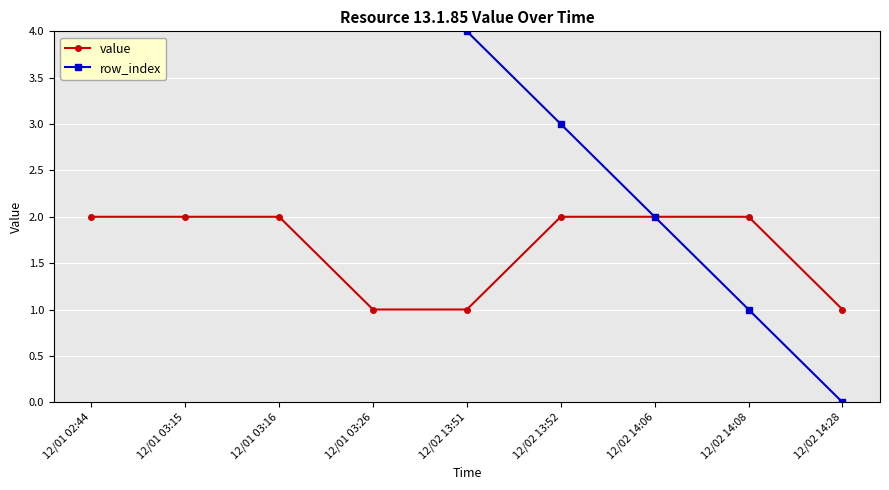

What is the difference between the highest and lowest values at 12/01 03:26?

4